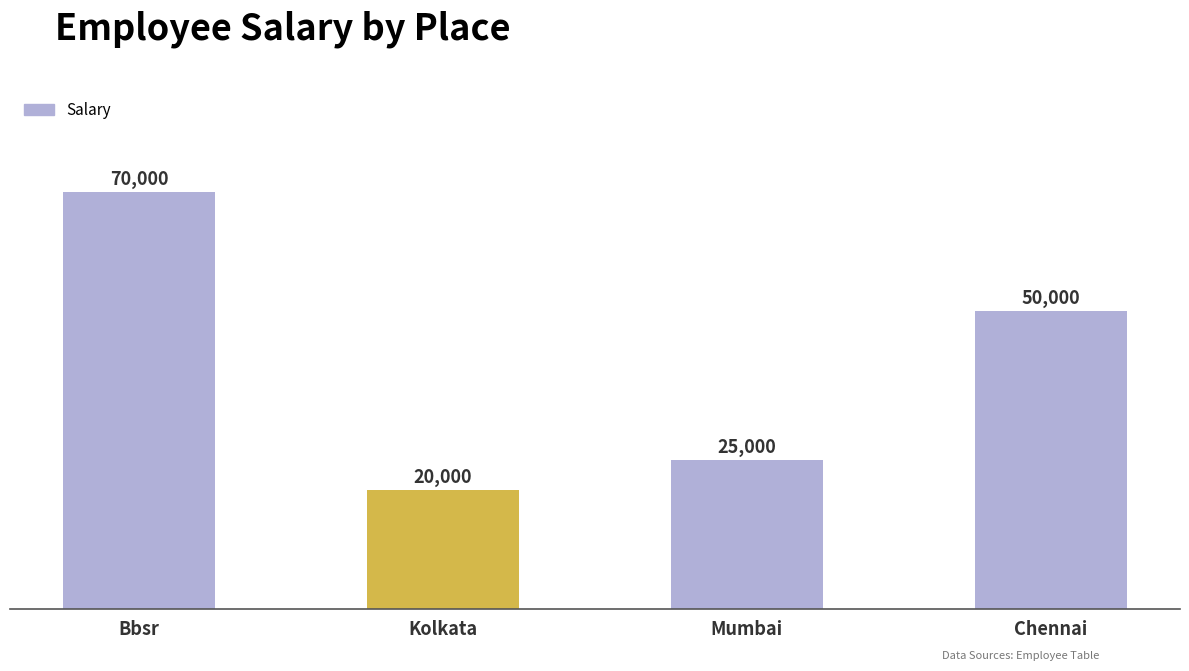

Count the number of data series in this chart.

1